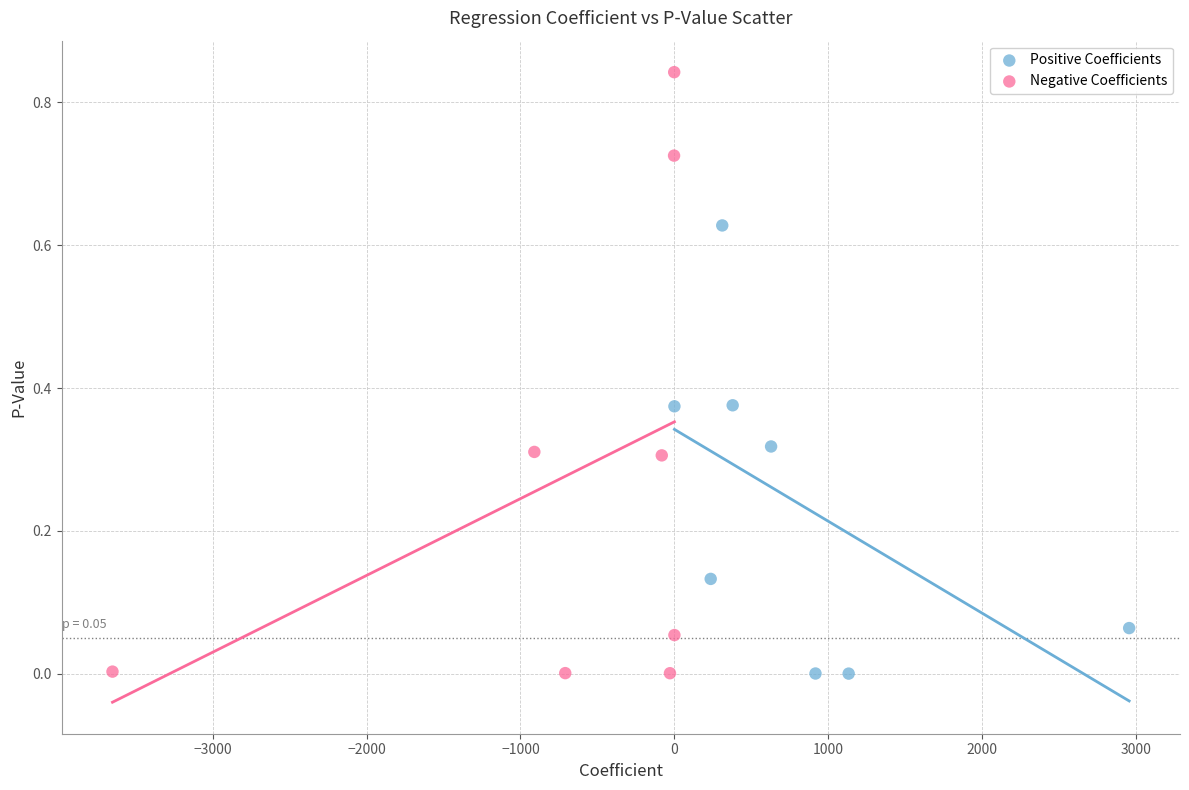

Which series contains the highest Y value?

Negative Coefficients